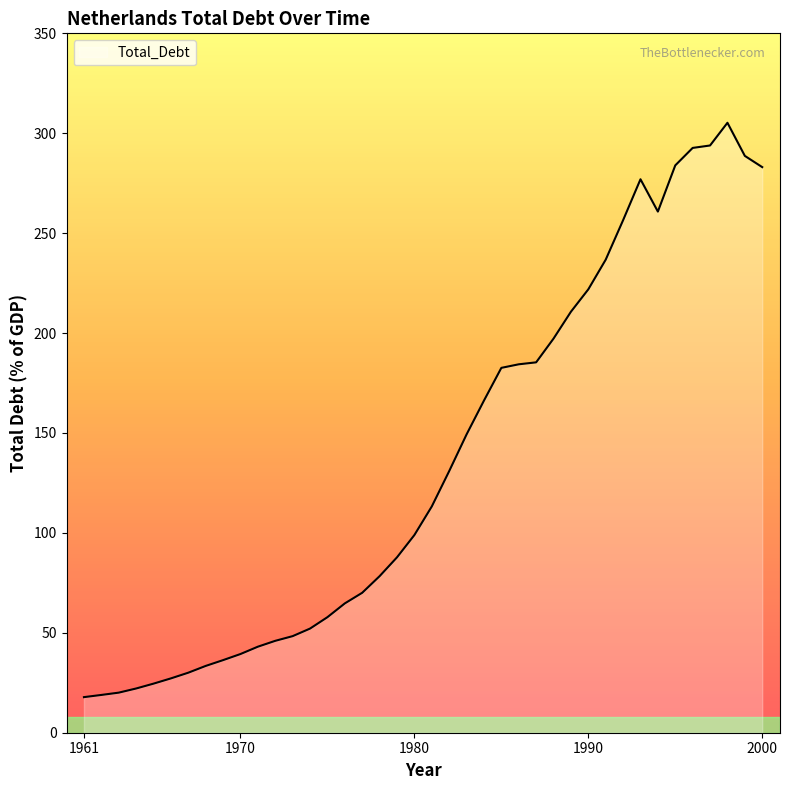

What is the maximum value shown in the chart?

305.2